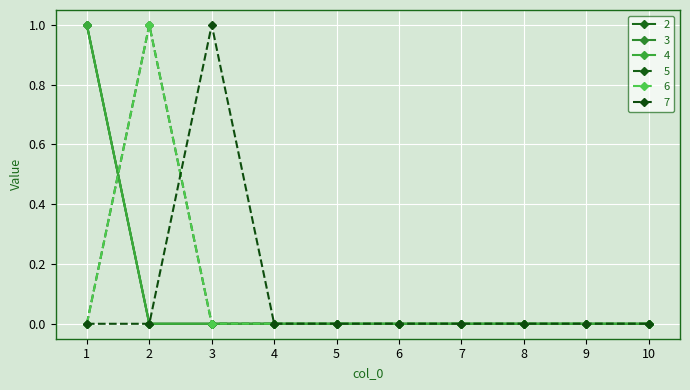

How many interior local peaks does the 6 series have?

1